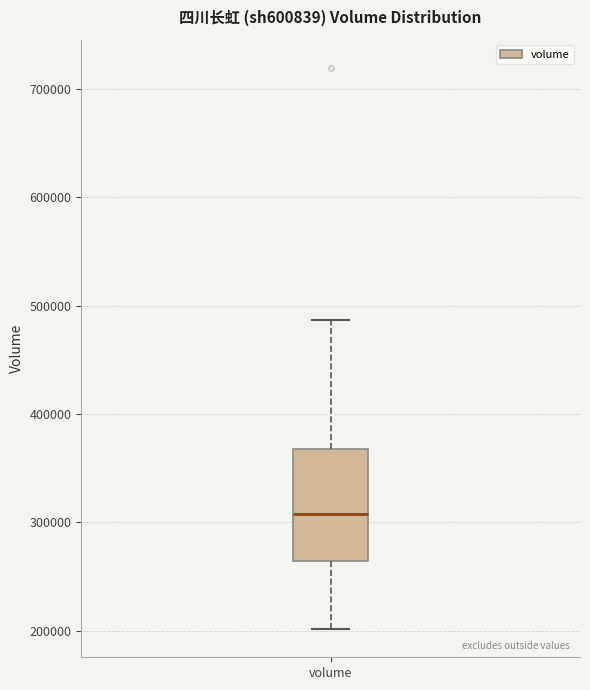

Transcribe this box plot: give where the median line is, the range the box spans, and where the two whiskers end, as read against the y-axis. The values are not printed on the chart, so give them approximately, as read against the axis.

median 310000, box 260000 to 370000, whiskers 200000 to 490000